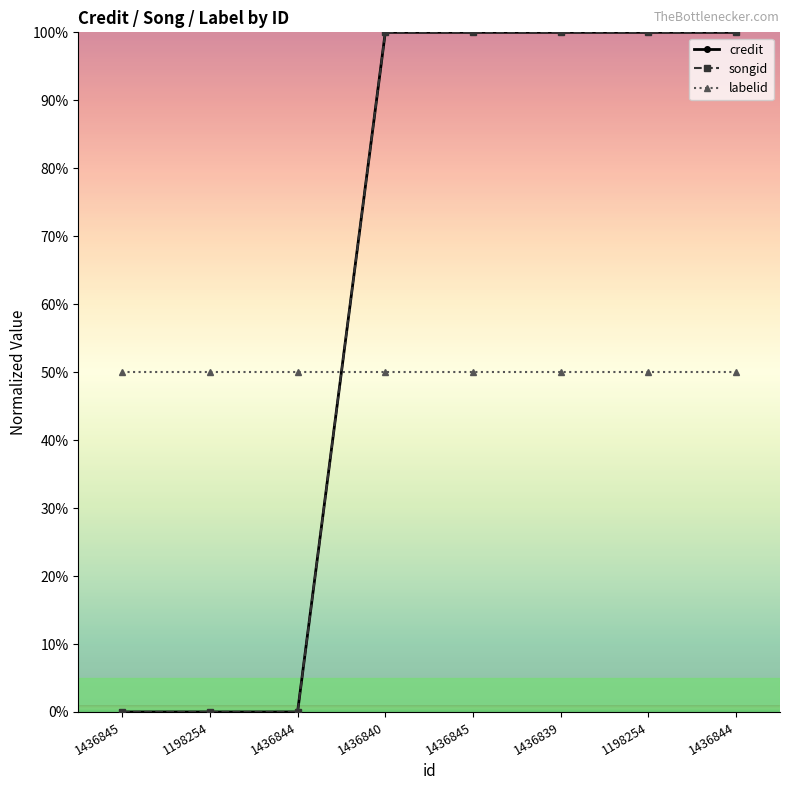

What is the average value of the credit series?

62